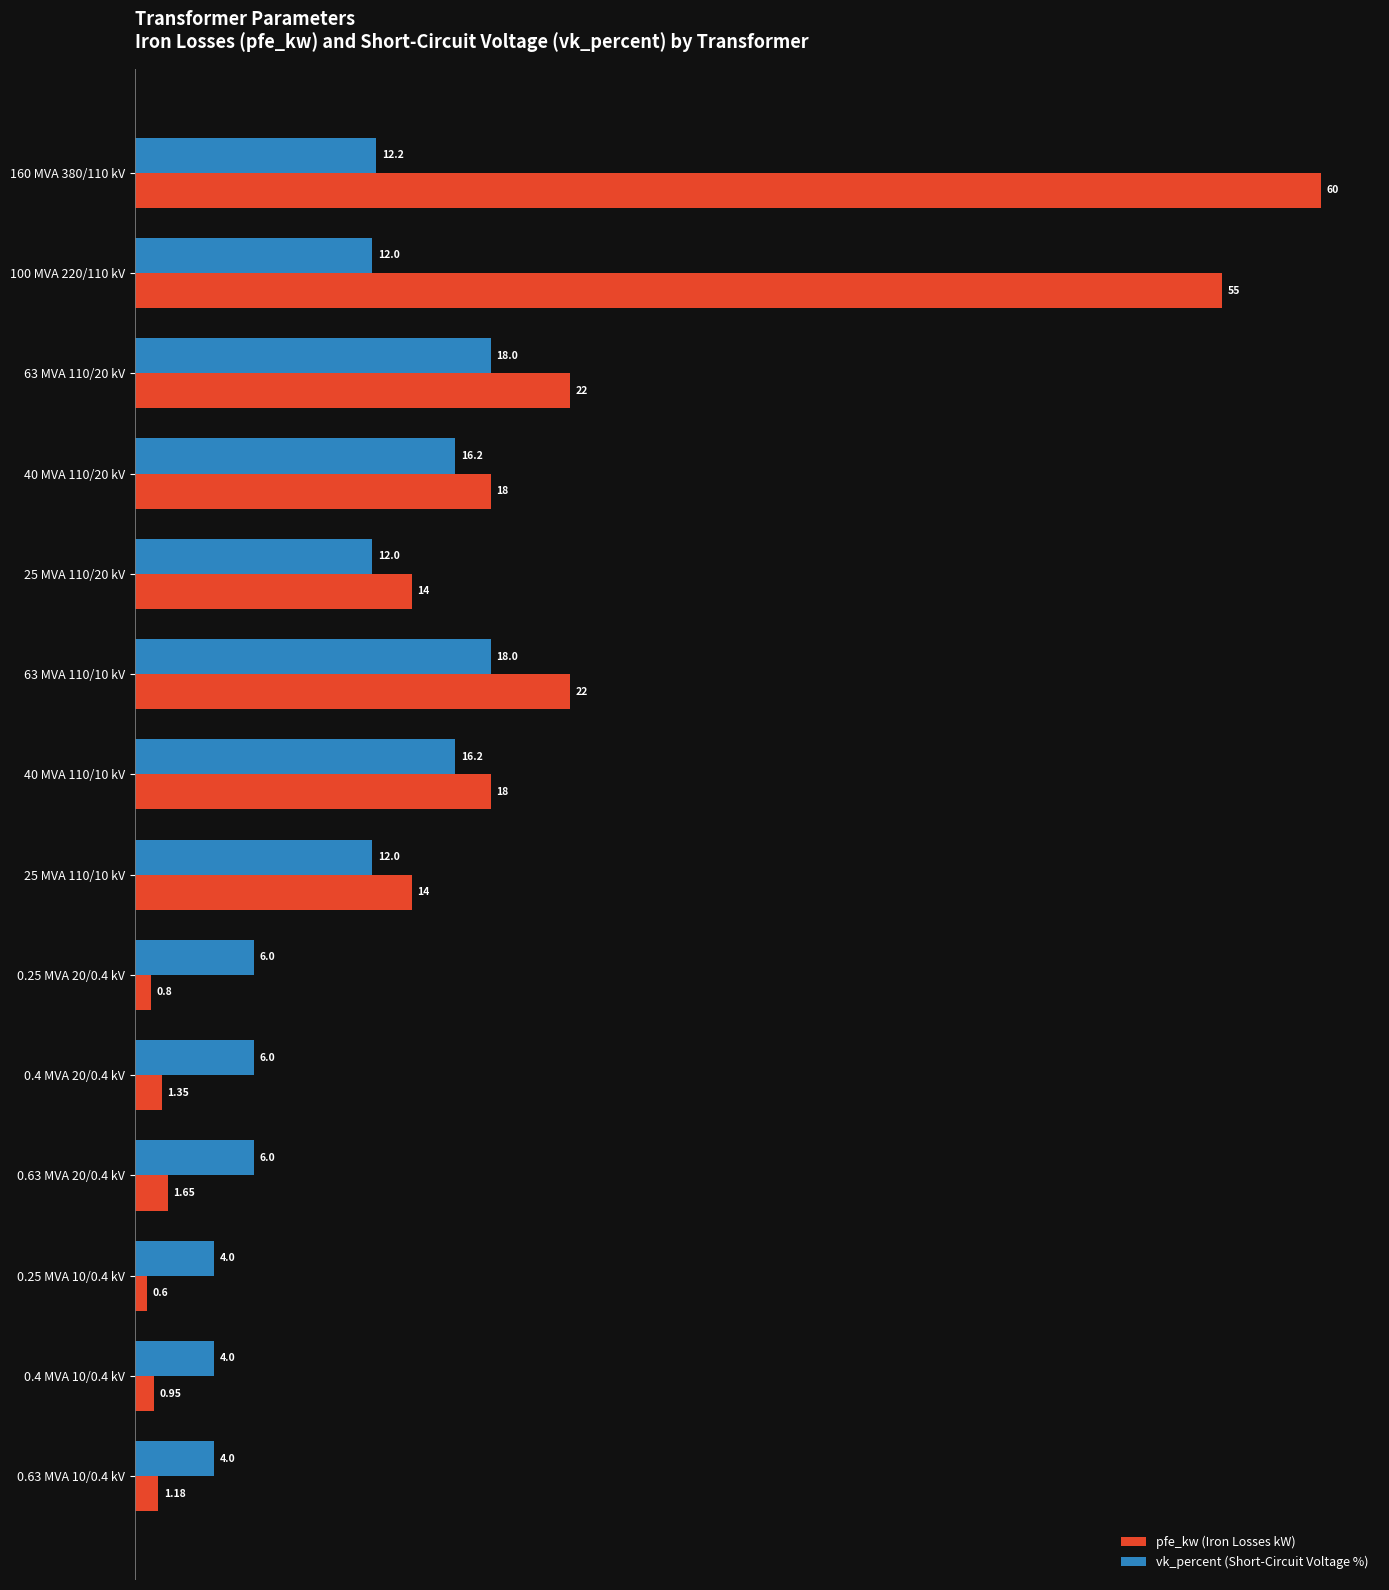

What is the sum of the pfe_kw (Iron Losses kW) values at 0.25 MVA 20/0.4 kV and 25 MVA 110/10 kV?

14.8